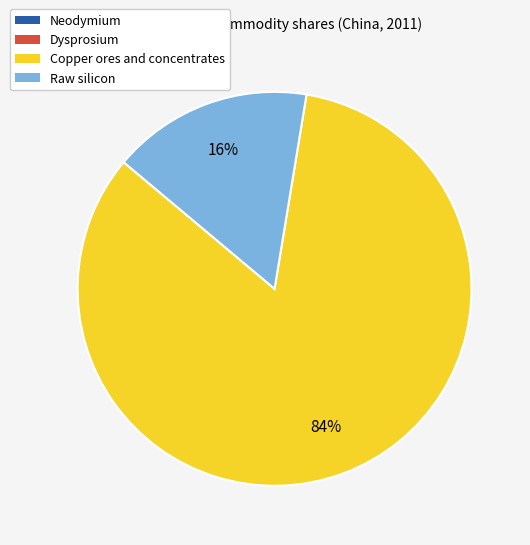

To the nearest percent, what portion does Copper ores and concentrates represent?

84%